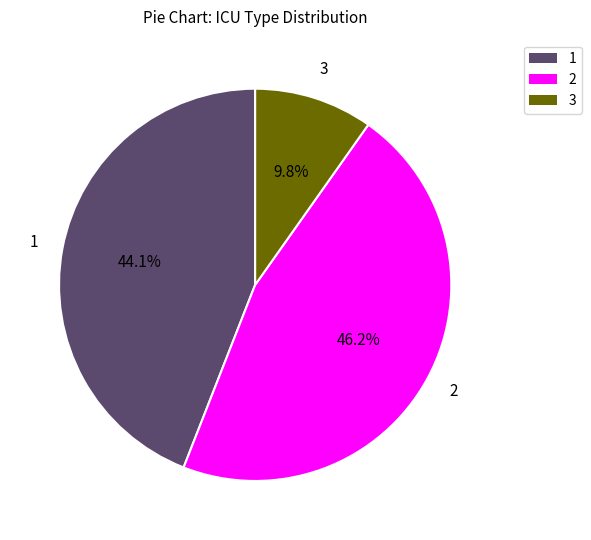

Is there a majority slice in this chart?

No